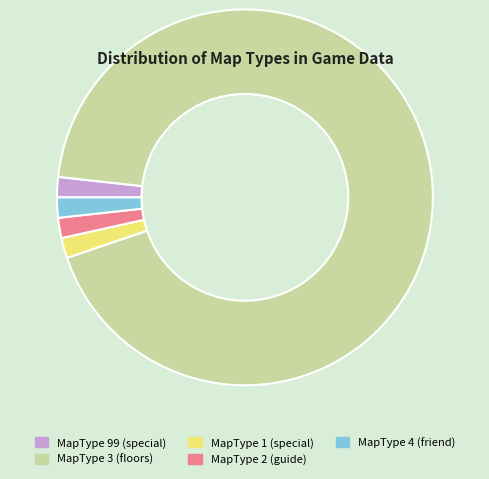

Which category has the biggest portion of the pie?

MapType 3 (floors)